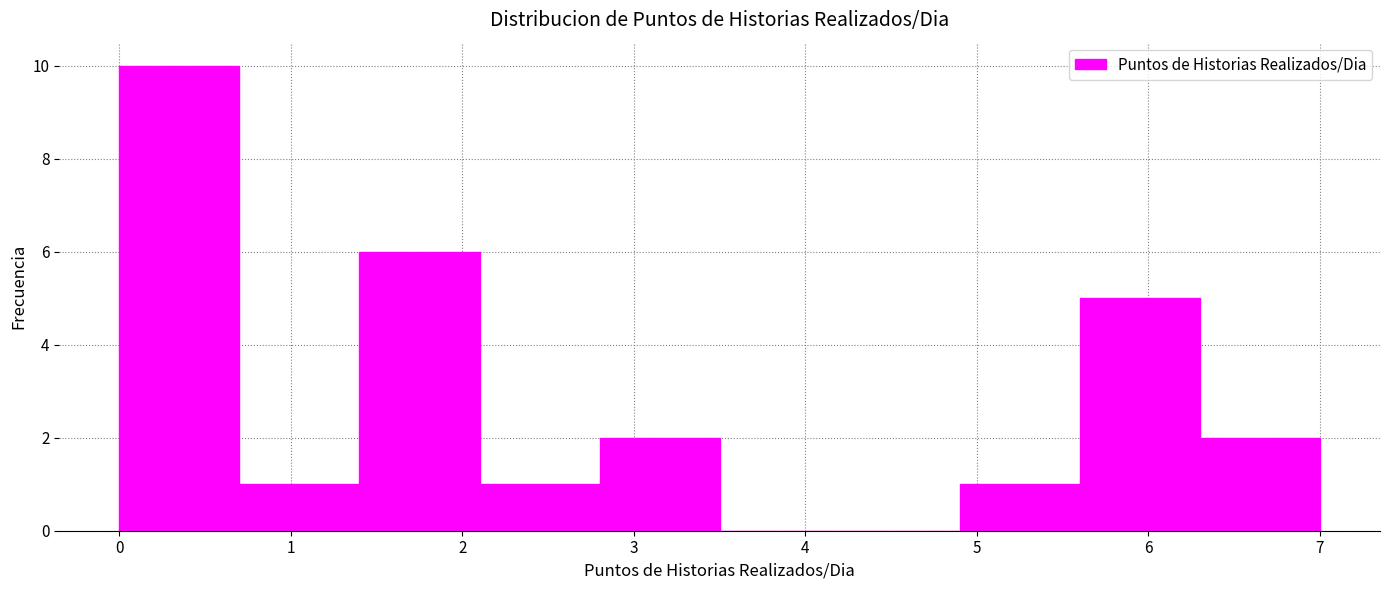

Reading left to right, transcribe this chart: for each bar, give the range it covers on the x-axis and its height. The values are not printed on the chart, so give them approximately, as read against the axis.

0.0 to 0.7: 10
0.7 to 1.4: 1
1.4 to 2.1: 6
2.1 to 2.8: 1
2.8 to 3.5: 2
3.5 to 4.2: 0
4.2 to 4.9: 0
4.9 to 5.6: 1
5.6 to 6.3: 5
6.3 to 7.0: 2